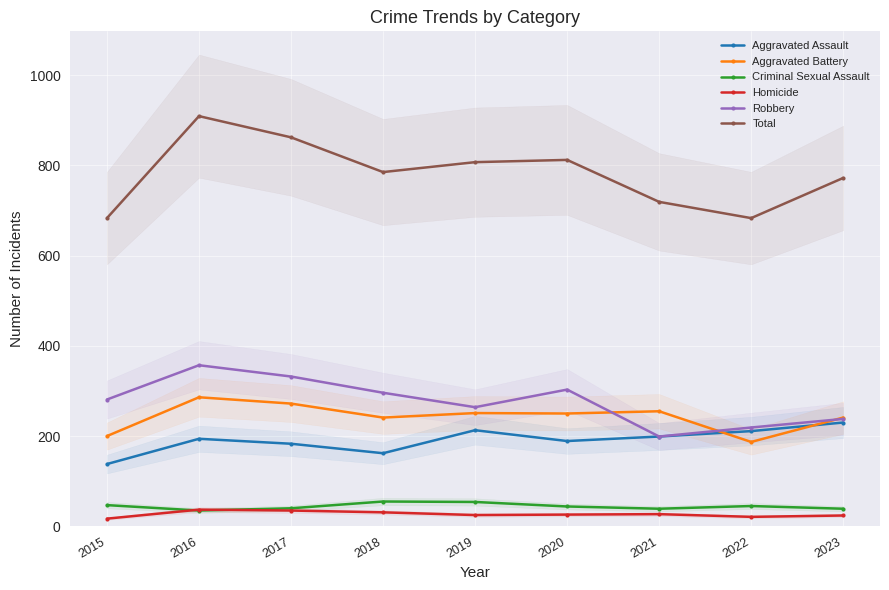

Where is Robbery nearest to the value 278?

2015